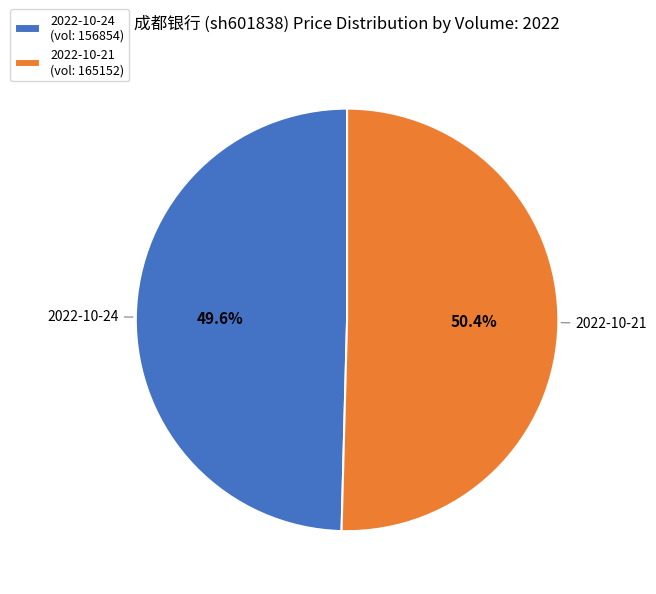

Rank the categories by value from highest to lowest.

2022-10-21 (vol: 165152), 2022-10-24 (vol: 156854)